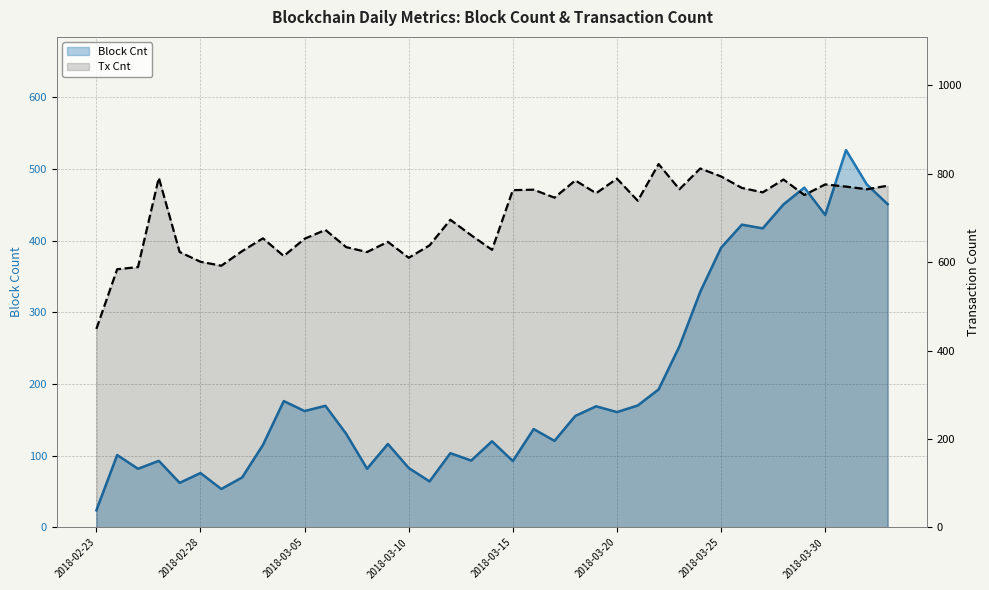

Is it true that Tx Cnt equals 623.0 at 2018-03-08?

True